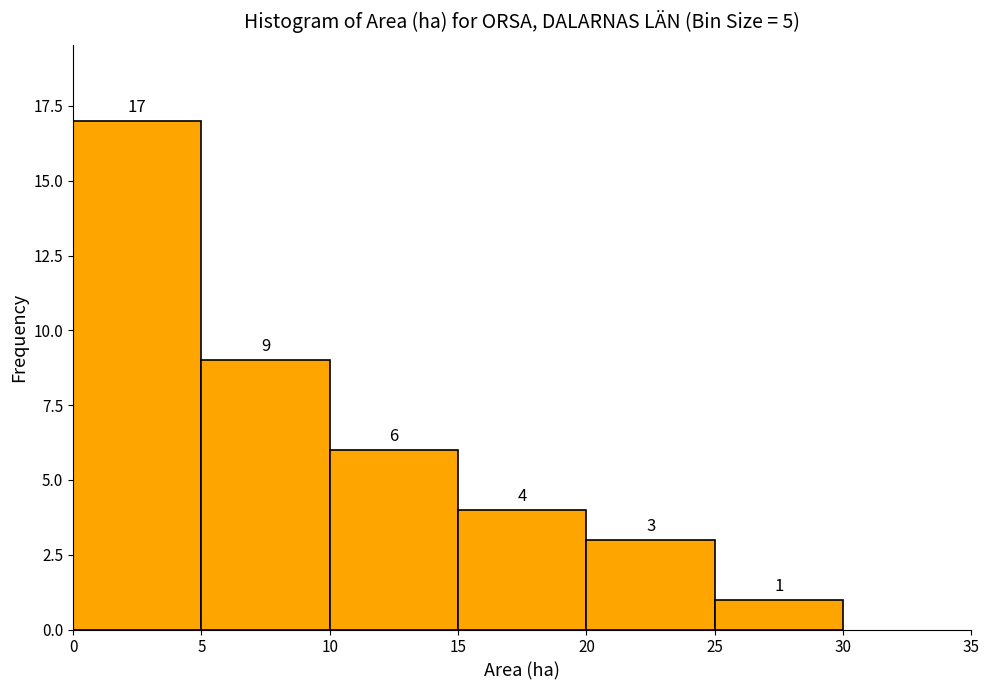

Reading left to right, list every bar in this chart as the range it spans on the x-axis followed by its height.

0 to 5: 17
5 to 10: 9
10 to 15: 6
15 to 20: 4
20 to 25: 3
25 to 30: 1